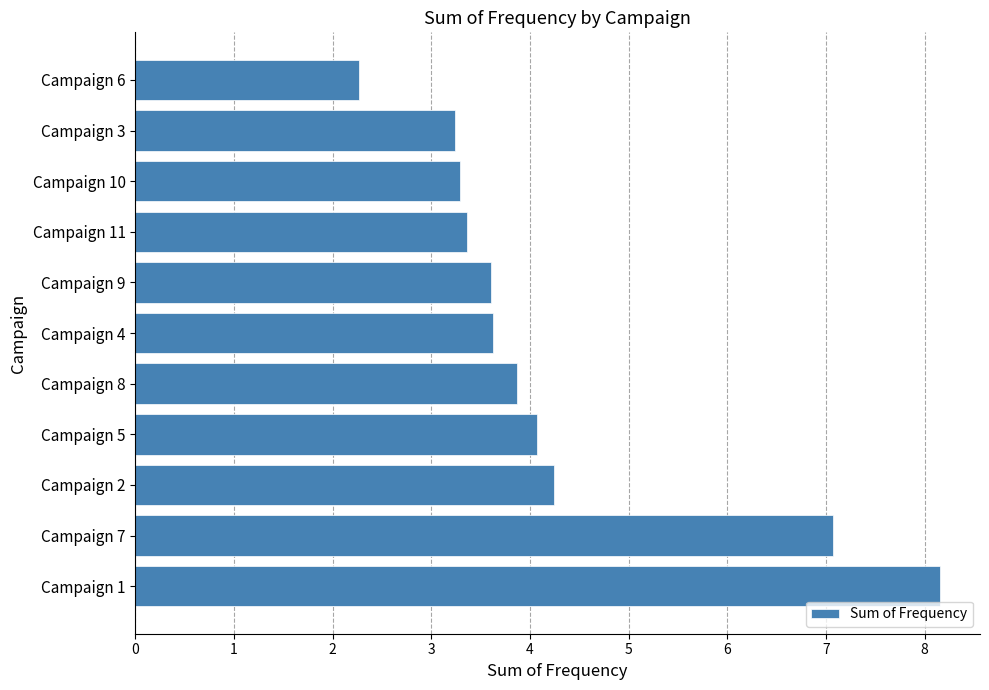

Reading bottom to top, transcribe all the data shown in this chart.

8.2	7.1	4.2	4.1	3.9	3.6	3.6	3.4	3.3	3.2	2.3